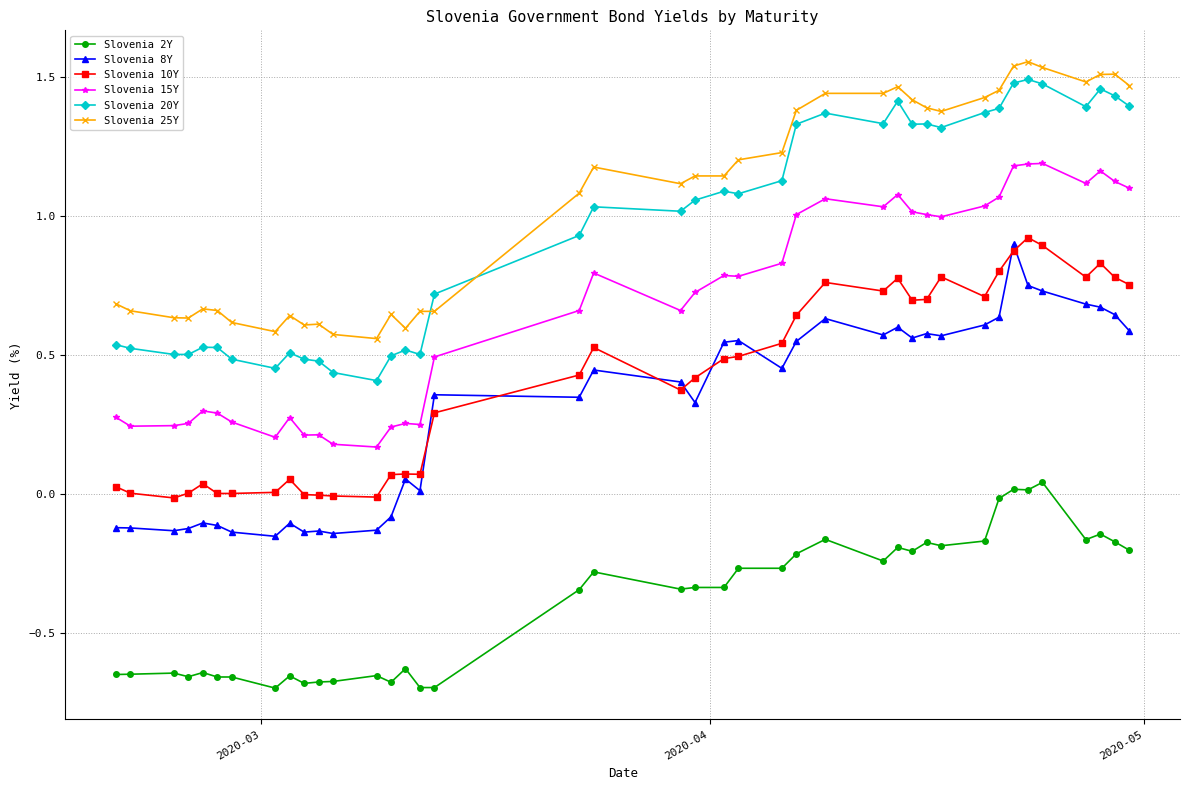

True or false: Slovenia 20Y has more than 1 interior local peaks.

True